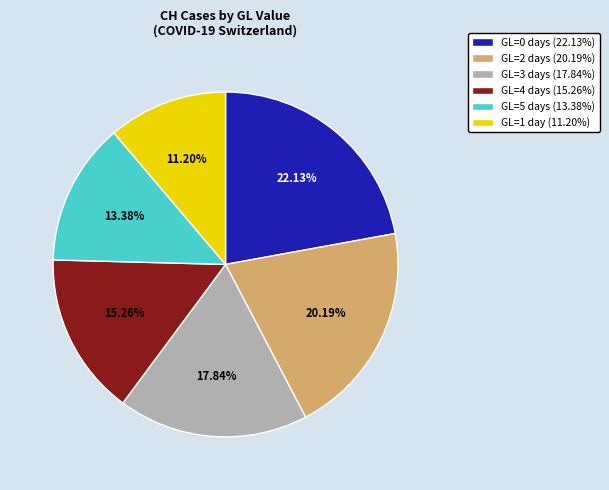

Do GL=0 days (22.13%) and GL=2 days (20.19%) together represent more than half of the pie?

No